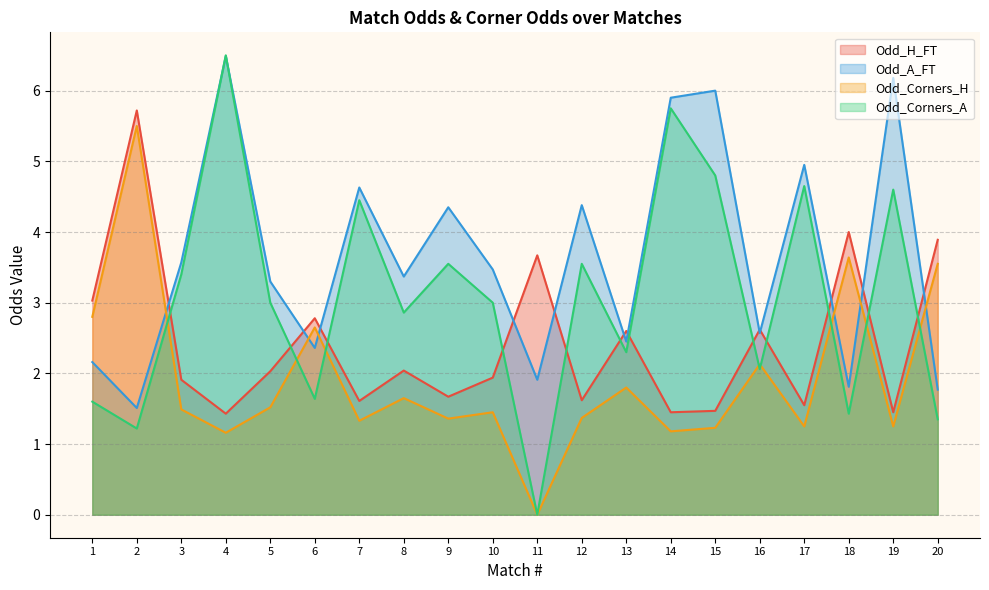

After their last crossing, which series has the higher values: Odd_Corners_A or Odd_H_FT?

Odd_H_FT